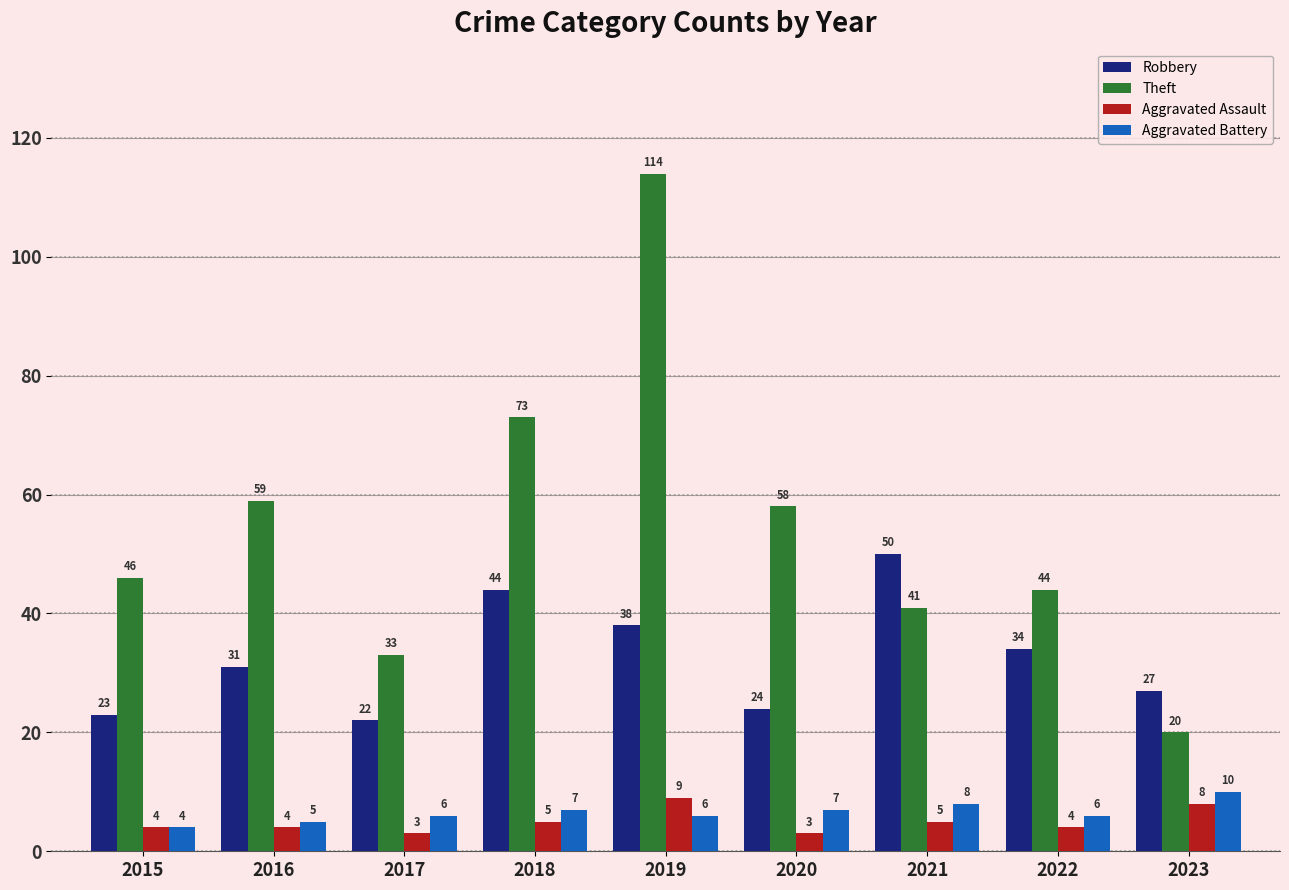

At which category does the chart reach its peak across all series?

2019